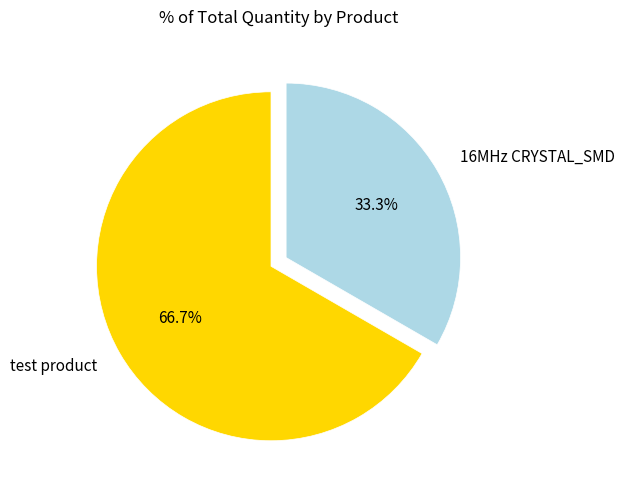

Which has a higher value, 16MHz CRYSTAL_SMD or test product?

test product